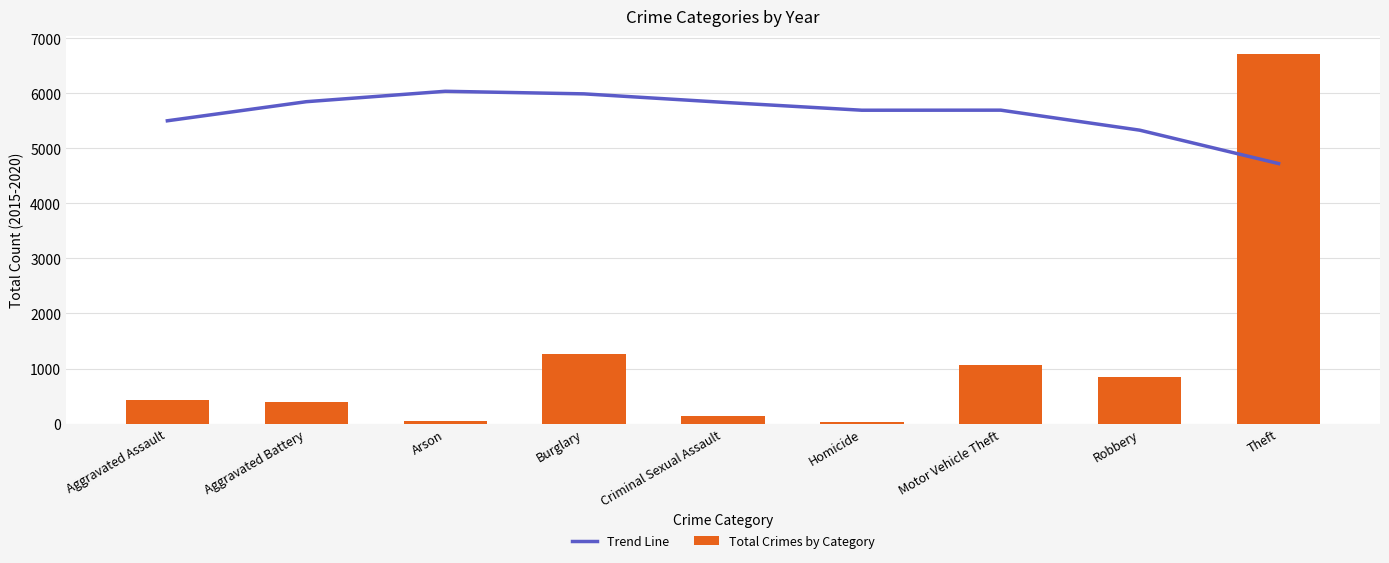

What are all the series names shown in the legend?

Trend Line, Total Crimes by Category